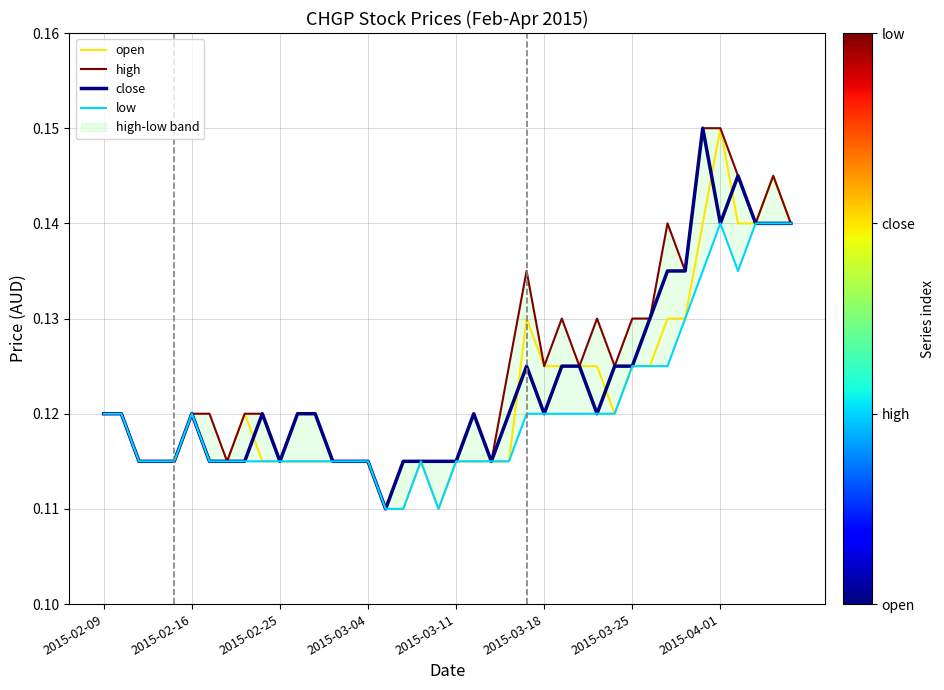

The value of open at 2015-02-09 is 0.2. True or false?

False